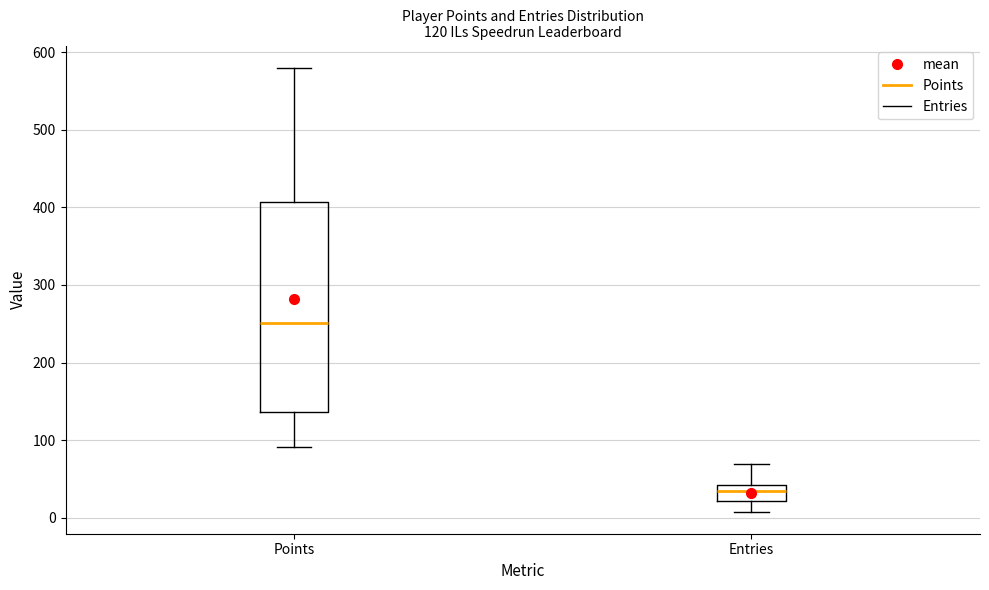

Which box is the tallest, from its lower edge to its upper edge?

Points